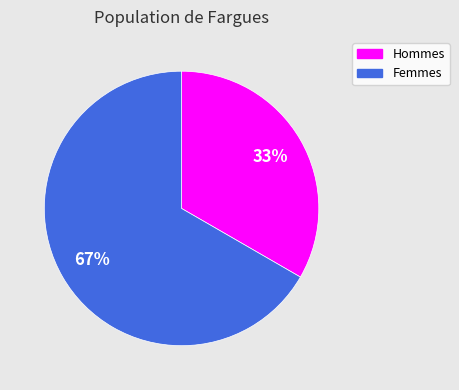

To the nearest percent, what percentage of the pie is Hommes?

33%